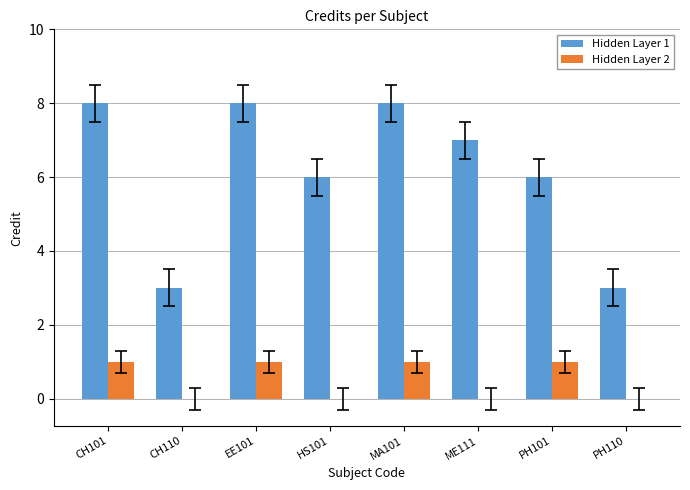

How many distinct data groups are displayed?

2